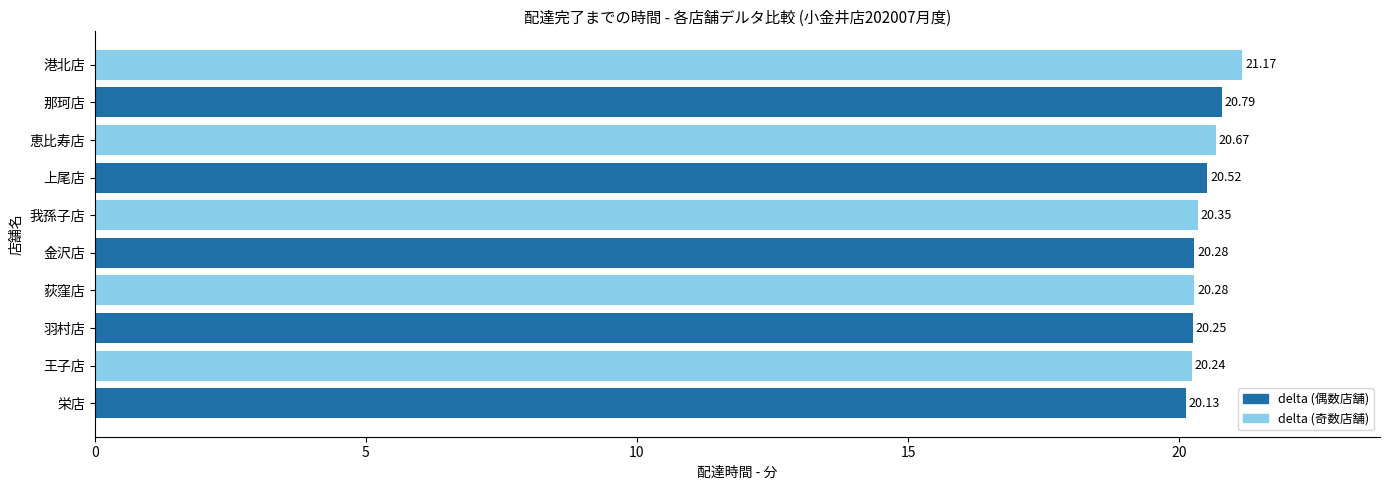

What is the smallest value displayed?

20.1